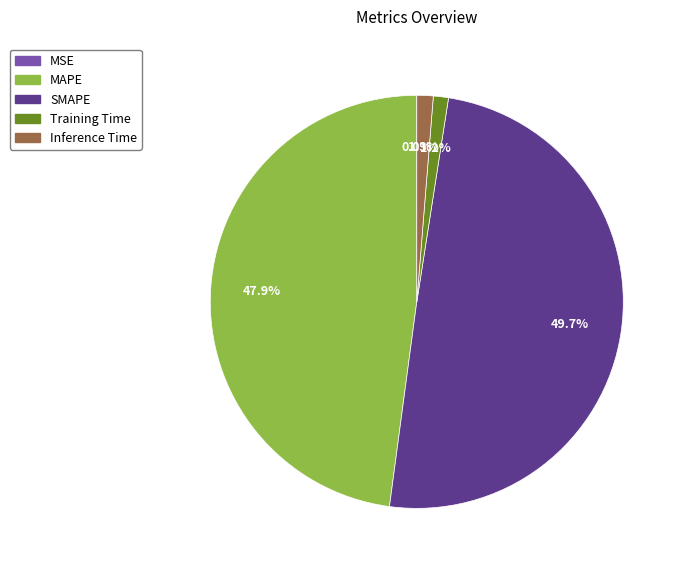

Is it true that Training Time is 1% of the pie?

True